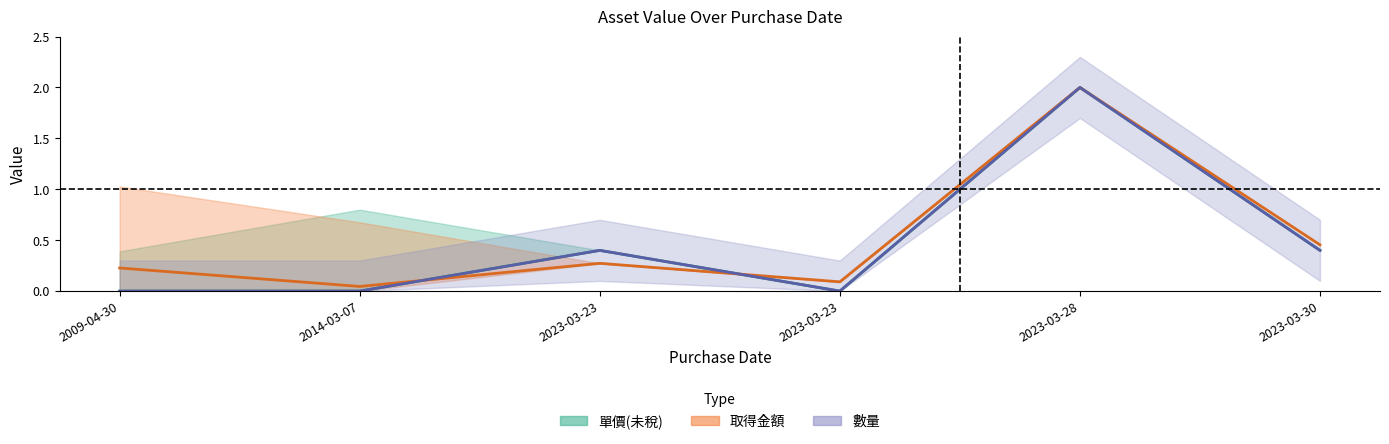

Does the chart display data point markers on the line(s)?

No